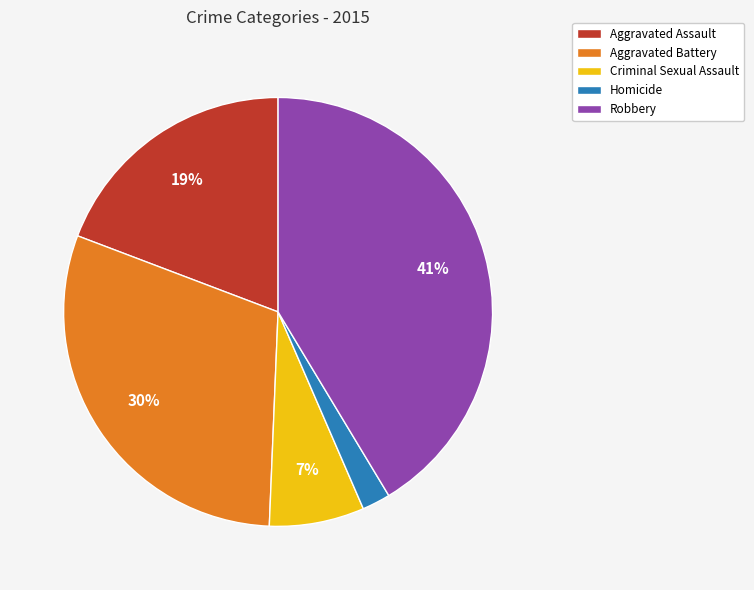

Do Robbery and Aggravated Battery together represent more than half of the pie?

Yes